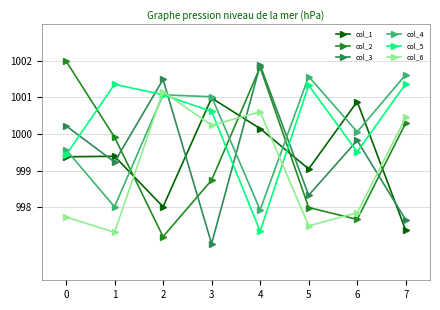

Where is the first local maximum for col_6?

2